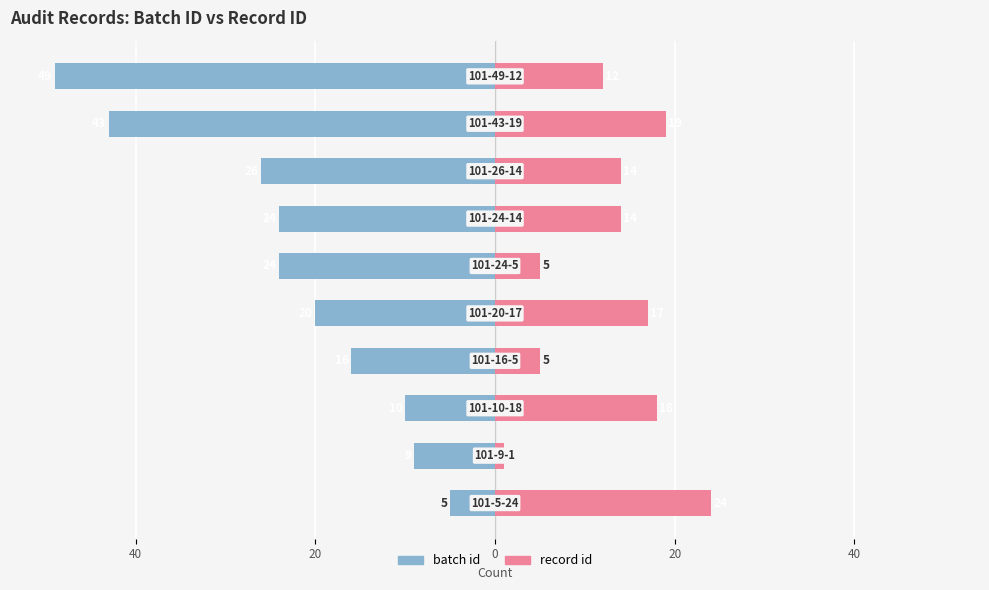

What is the average value of the batch id series?

-23